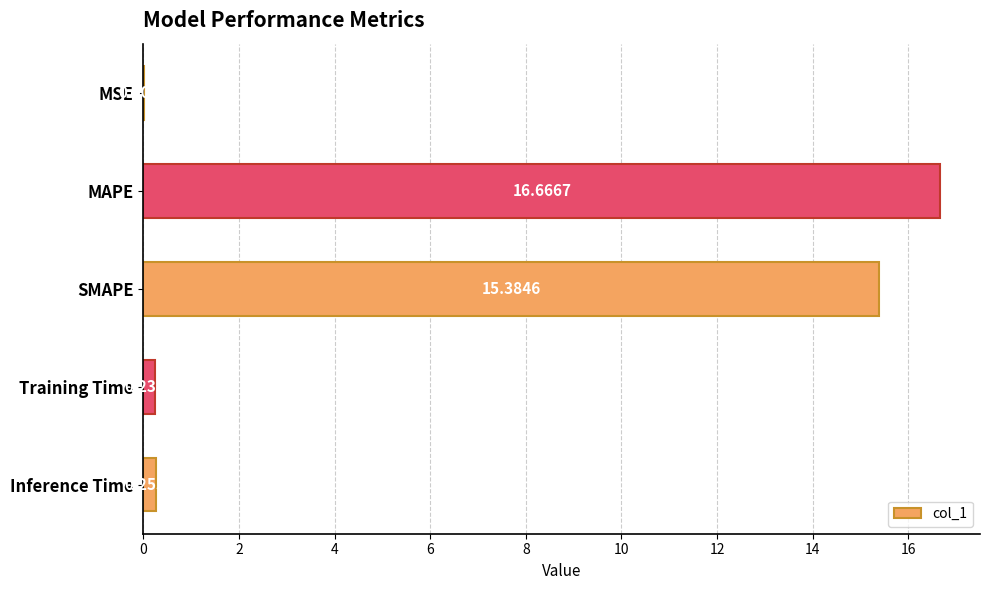

How many series are shown in this chart?

1